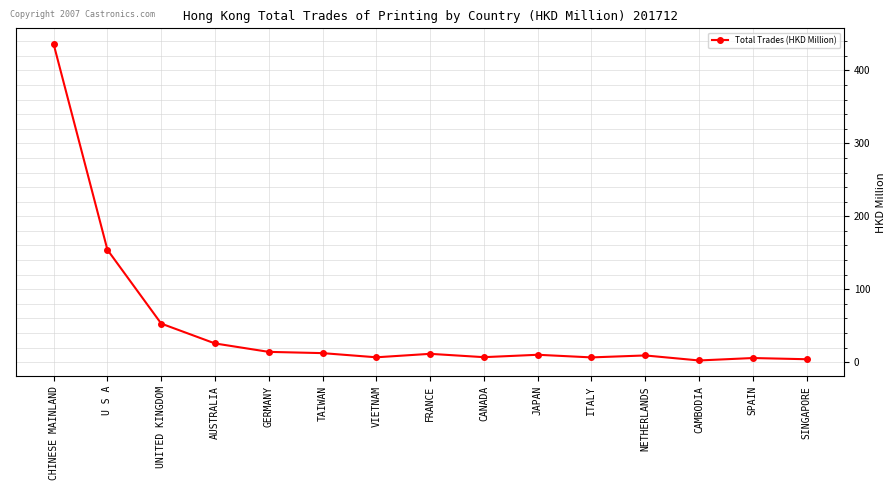

Approximately how many times larger is the value at SPAIN compared to SINGAPORE?

1.4